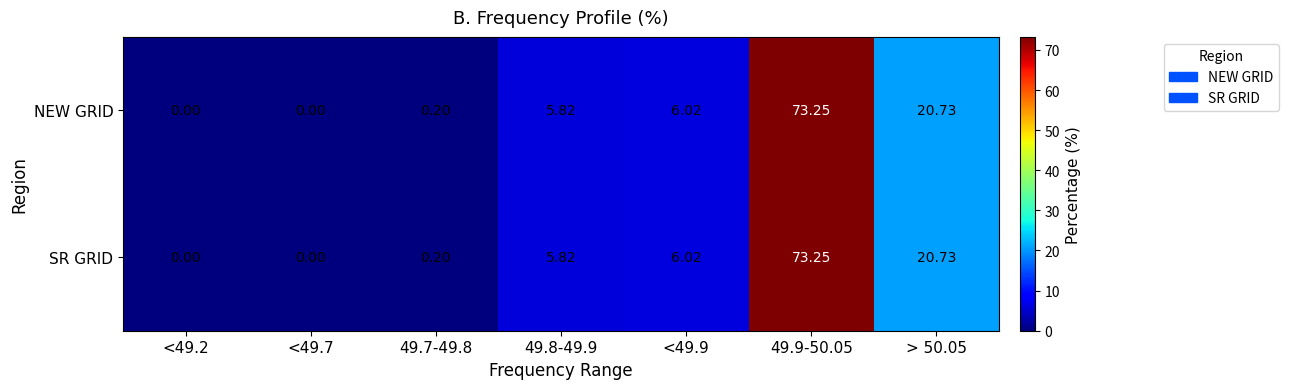

Reading right to left, what are all the values shown in this chart?

NEW GRID: > 50.05=20.7	49.9-50.05=73.2	<49.9=6.0	49.8-49.9=5.8	49.7-49.8=0.2	<49.7=0.0	<49.2=0.0
SR GRID: > 50.05=20.7	49.9-50.05=73.2	<49.9=6.0	49.8-49.9=5.8	49.7-49.8=0.2	<49.7=0.0	<49.2=0.0